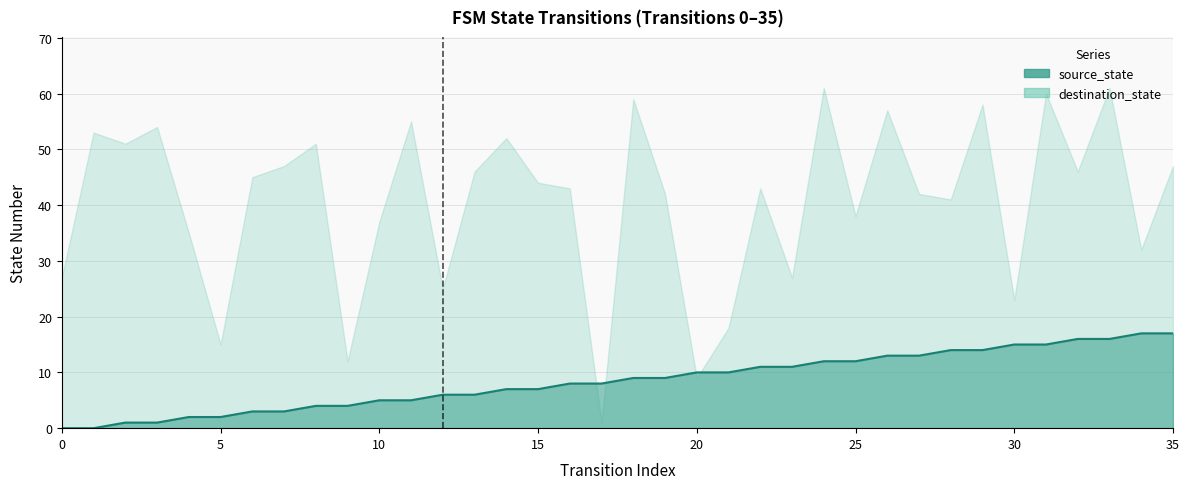

Count the number of categories in the chart.

36